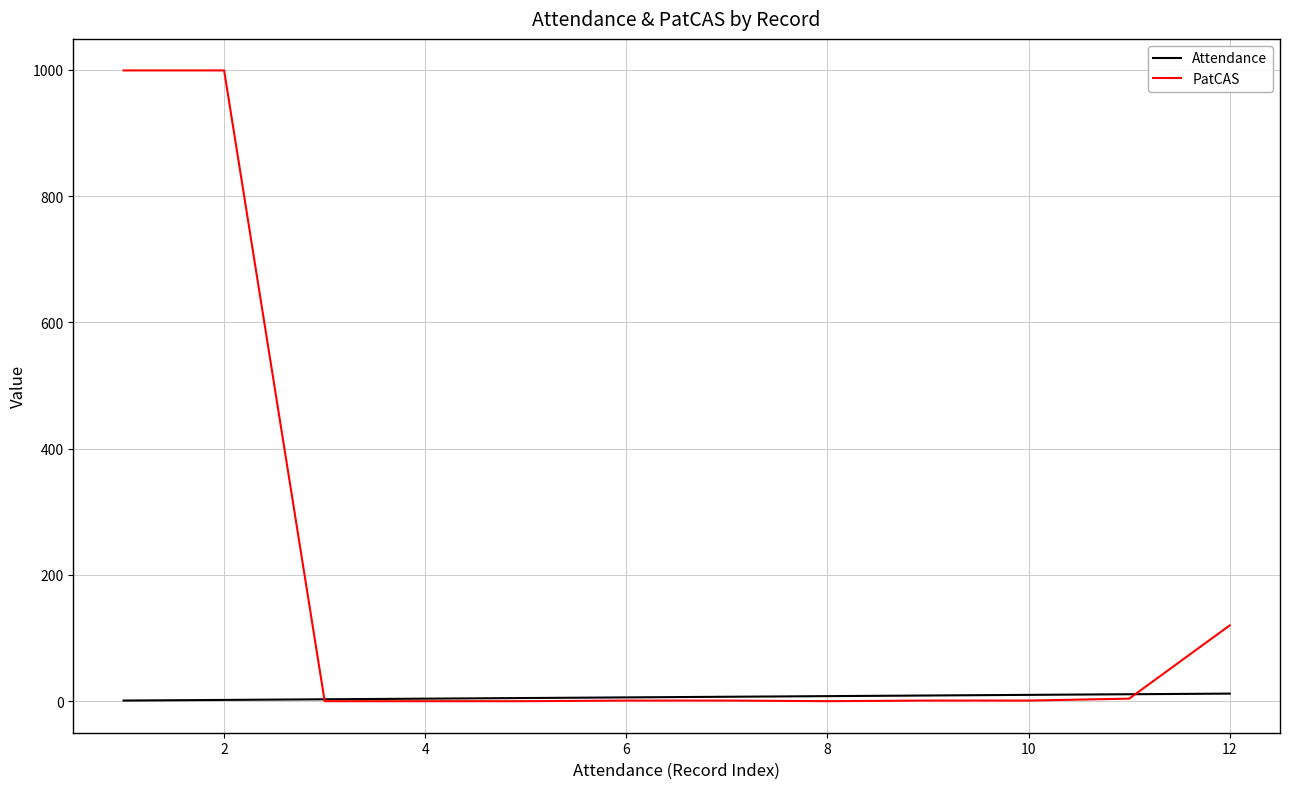

What is the highest value of the PatCAS series?

999